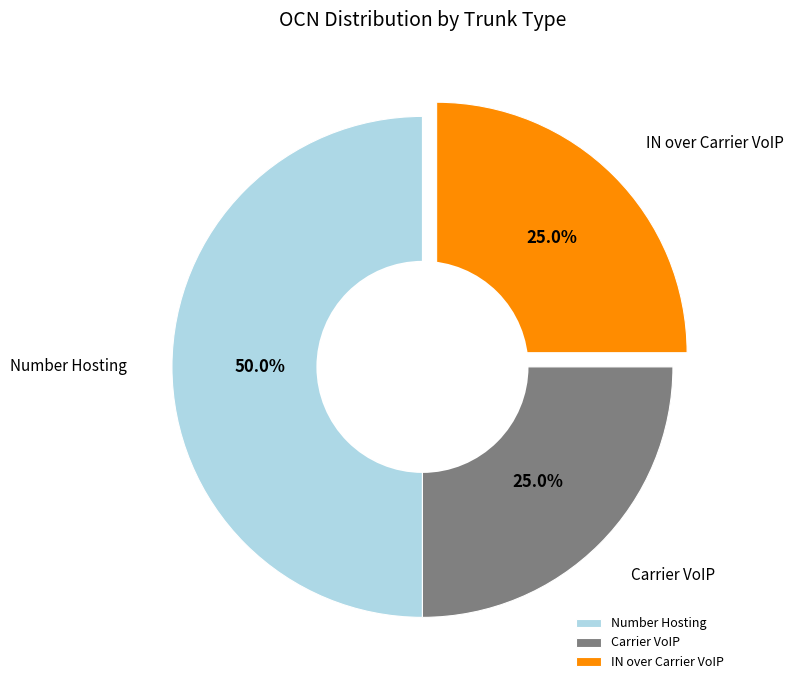

Does Carrier VoIP represent more than half of the total?

No